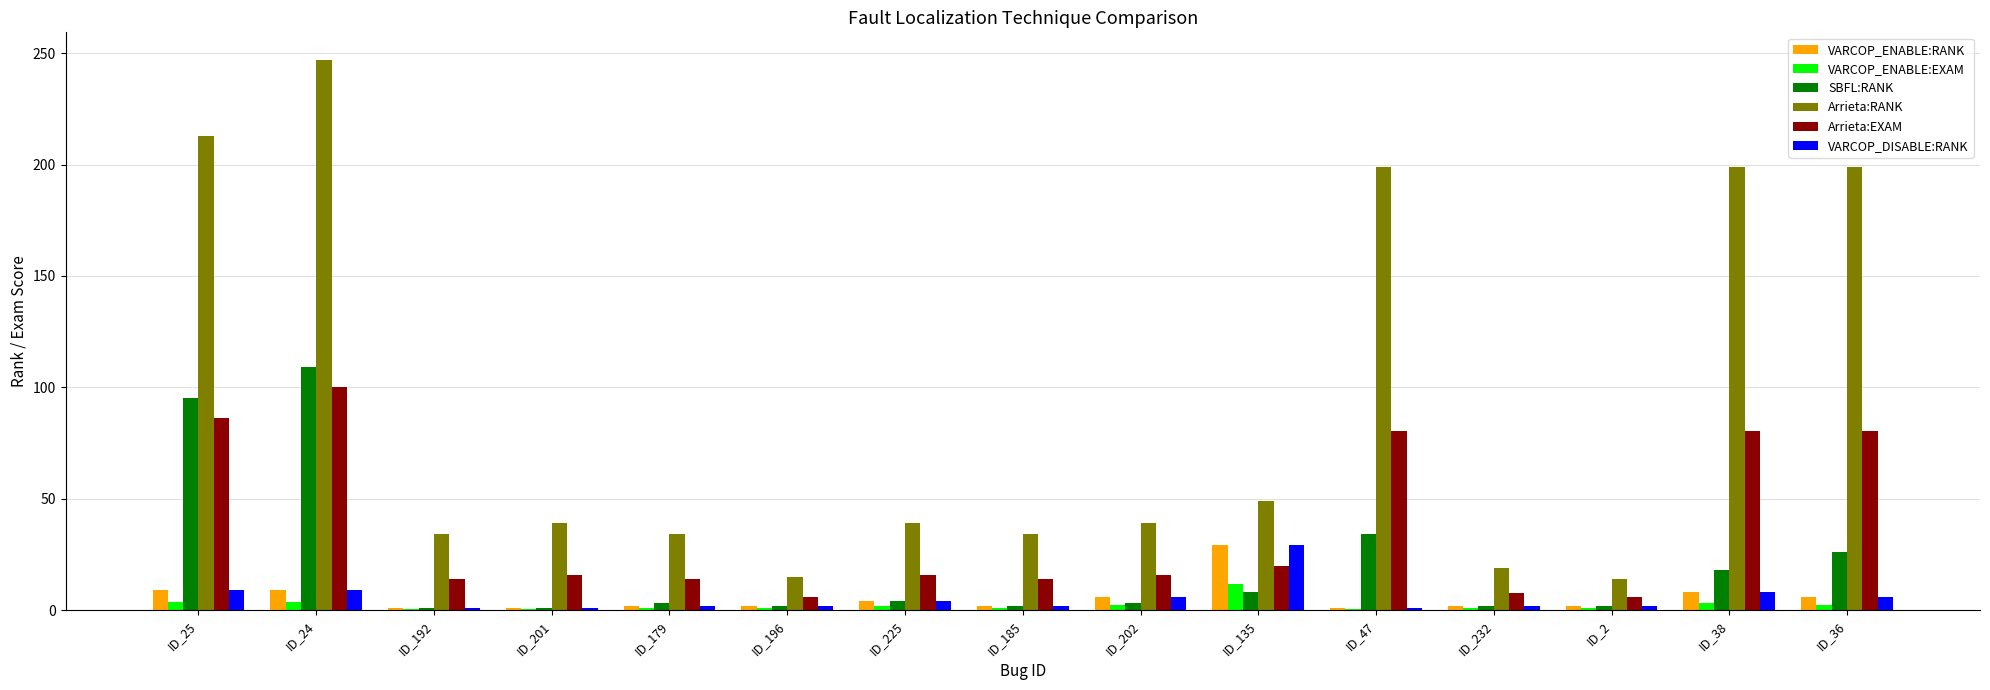

Which series has the largest total across all categories?

Arrieta:RANK